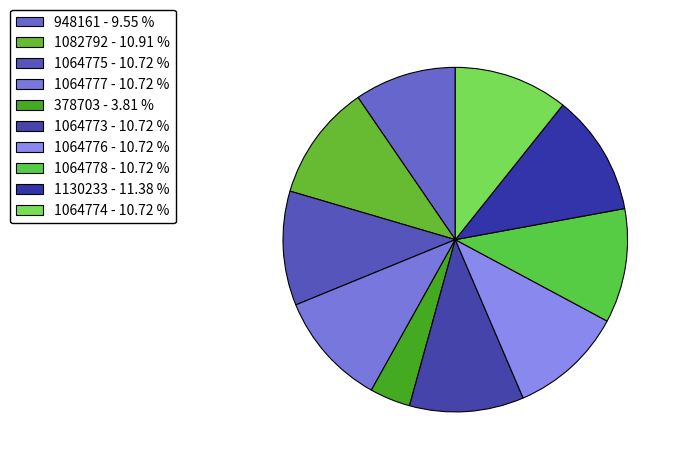

To the nearest percent, what is the combined percentage of 1082792 and 1064776?

22%